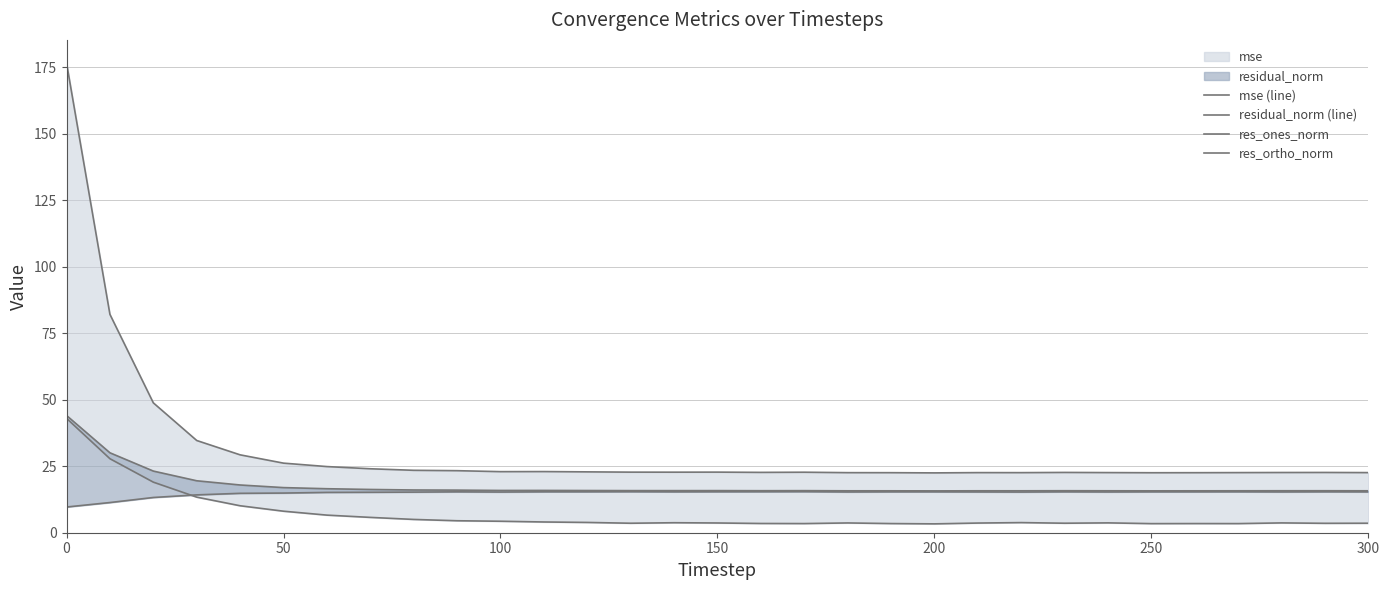

At how many categories does at least one series exceed 174?

1